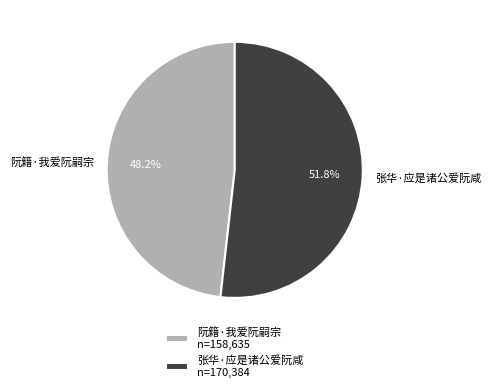

What percentage do 张华·应是诸公爱阮咸 and 阮籍·我爱阮嗣宗 together represent?

100.0%